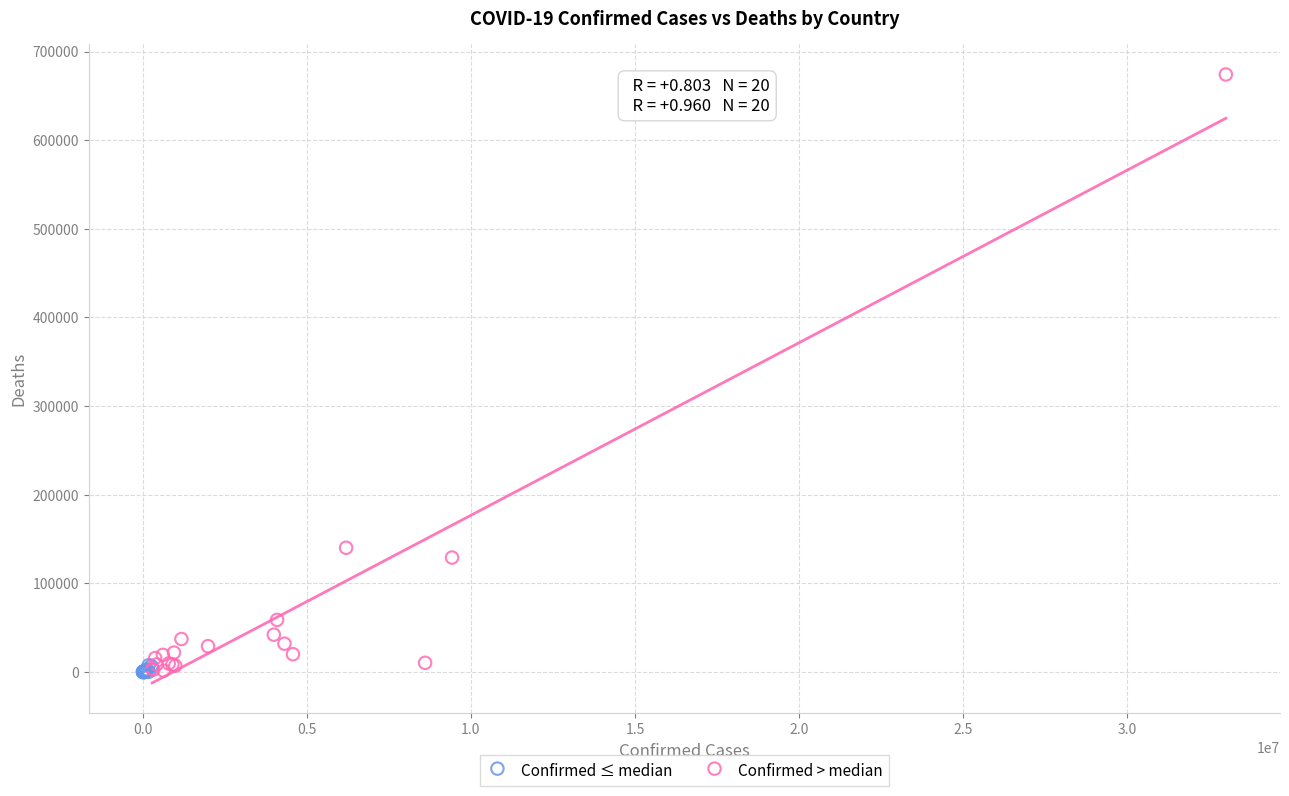

Which series reaches the maximum Y coordinate?

Confirmed > median